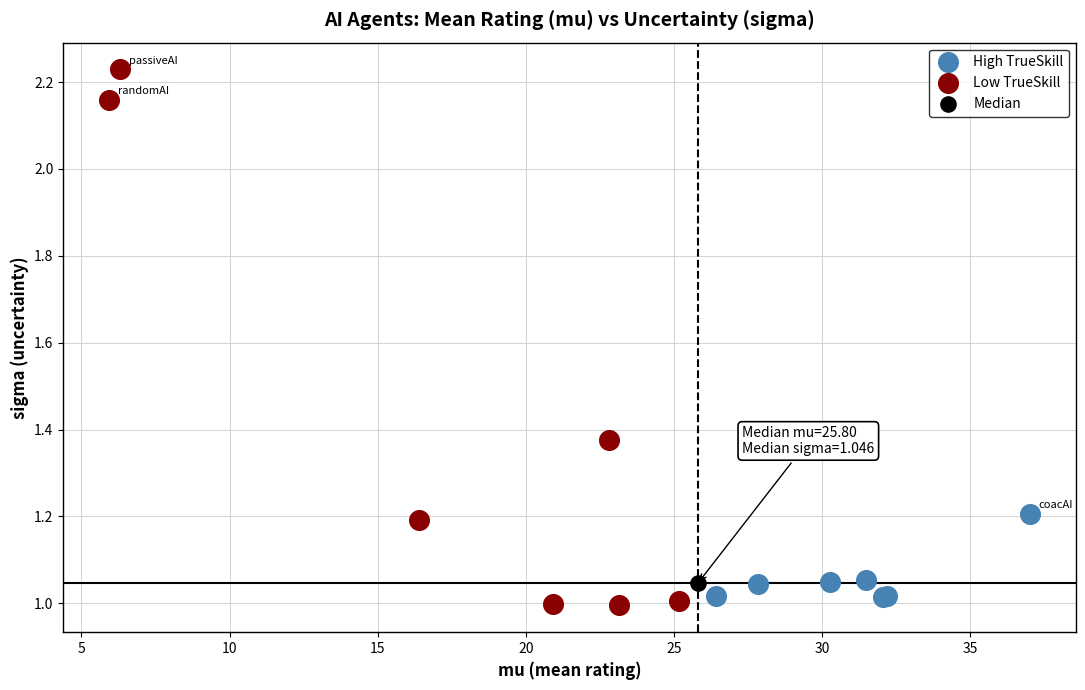

Which series contains the lowest Y value?

Low TrueSkill